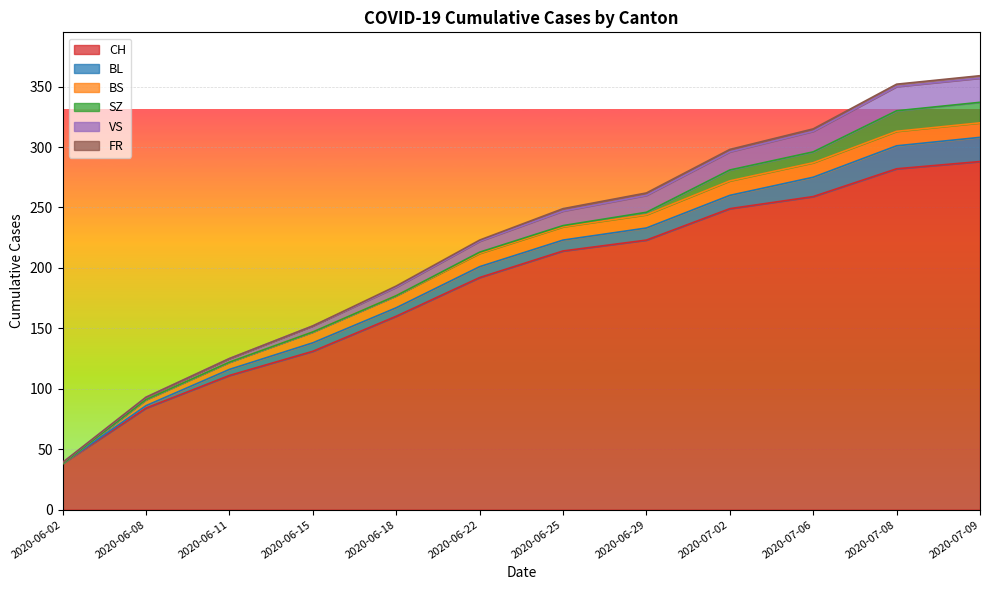

What is the sum of all SZ values?

56